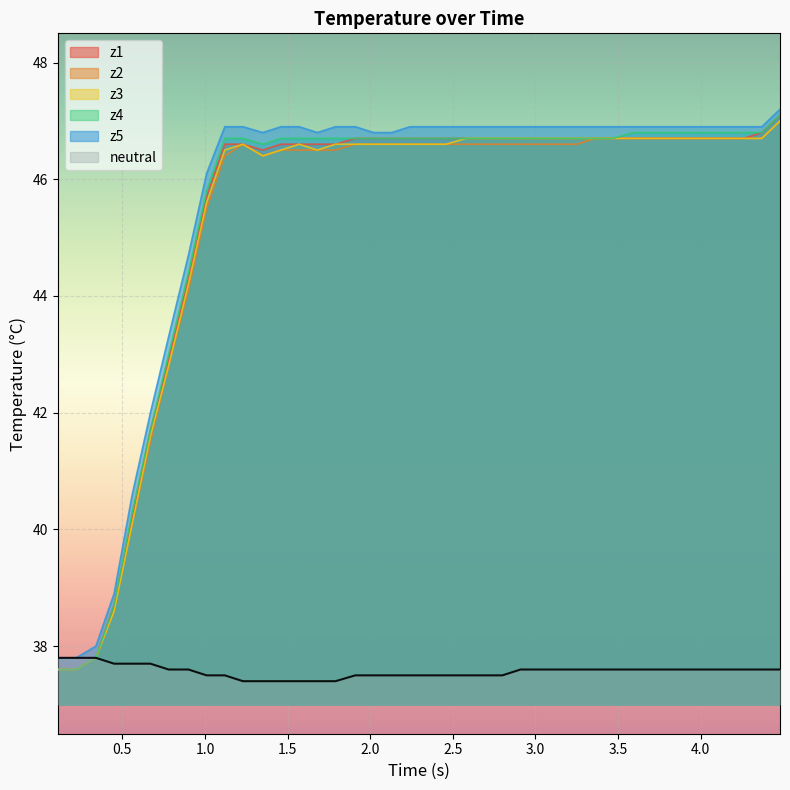

What is the maximum value shown in the chart?

47.2